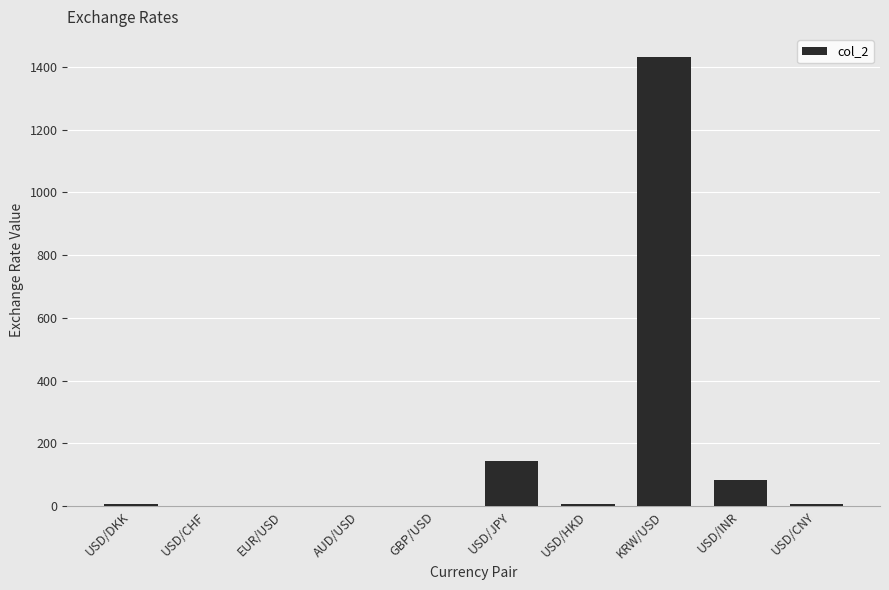

Are the bars horizontal?

No